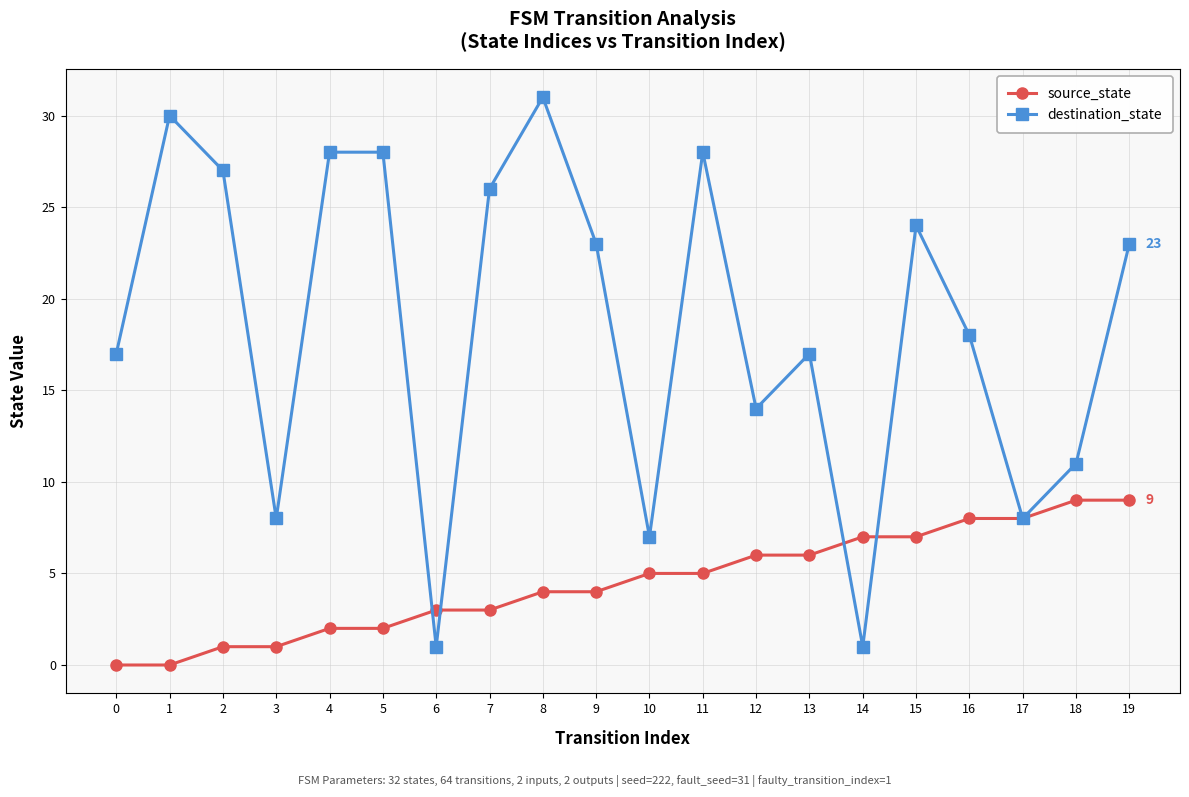

Which category has the highest value in the destination_state series?

8